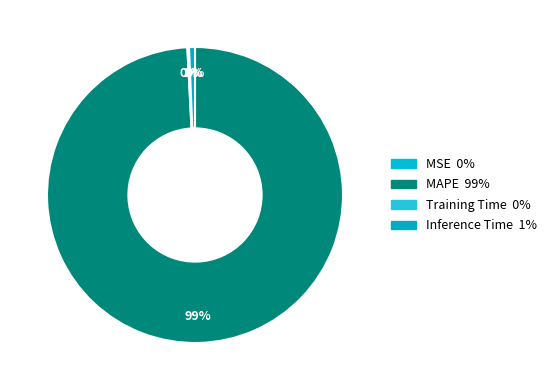

To the nearest percent, what percentage of the pie is MAPE?

99%